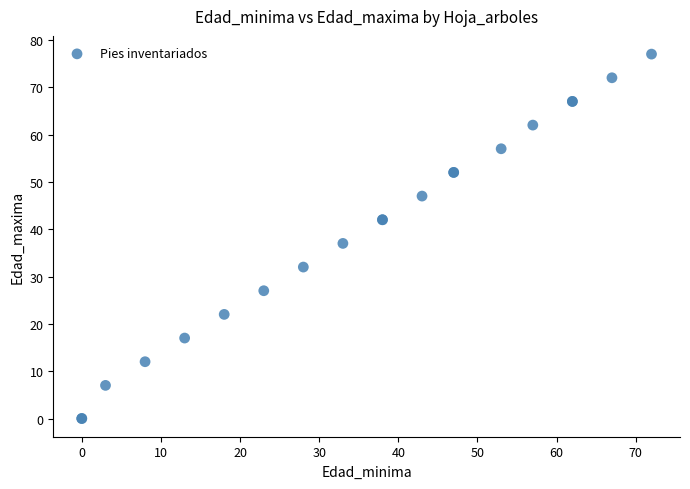

What Y value in the scatter plot is closest to 38?

37